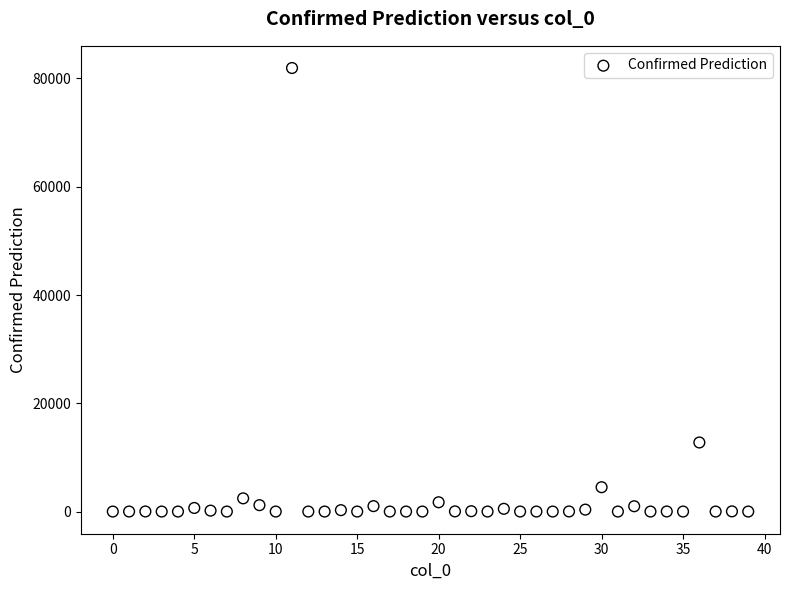

What Y value in the scatter plot is closest to 40967?

12758